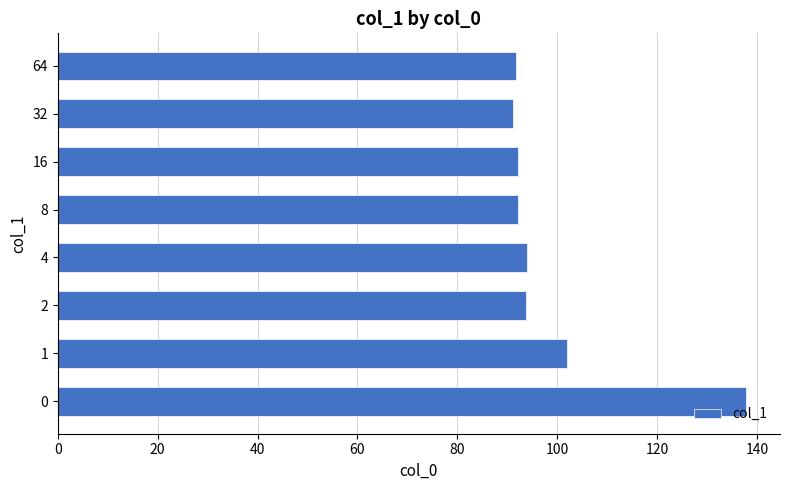

What is the difference between the maximum and second lowest values?

45.9